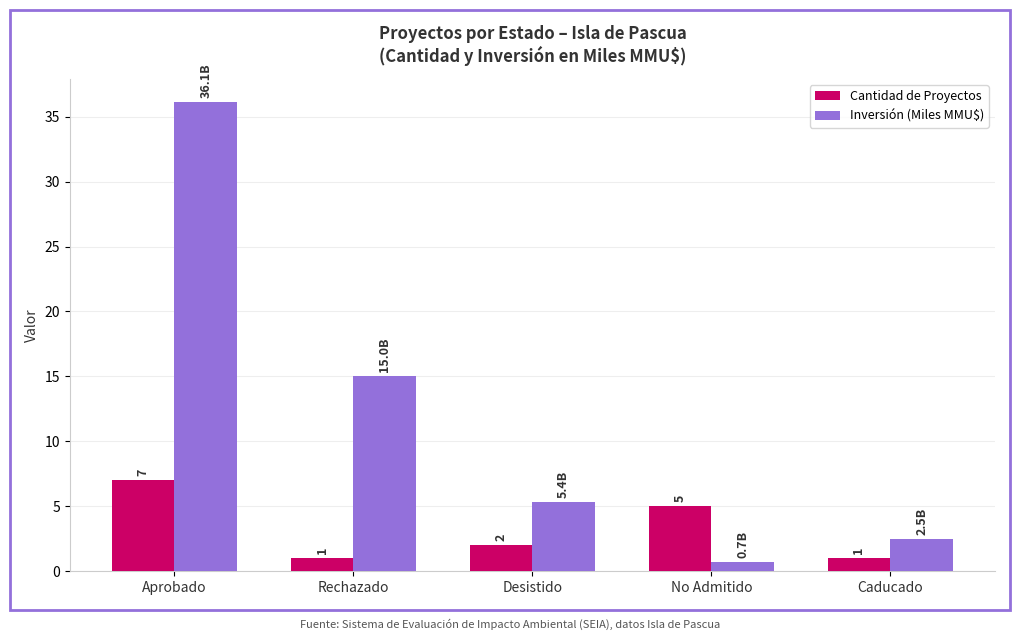

What value does the Inversión (Miles MMU$) series have at Caducado?

2.5